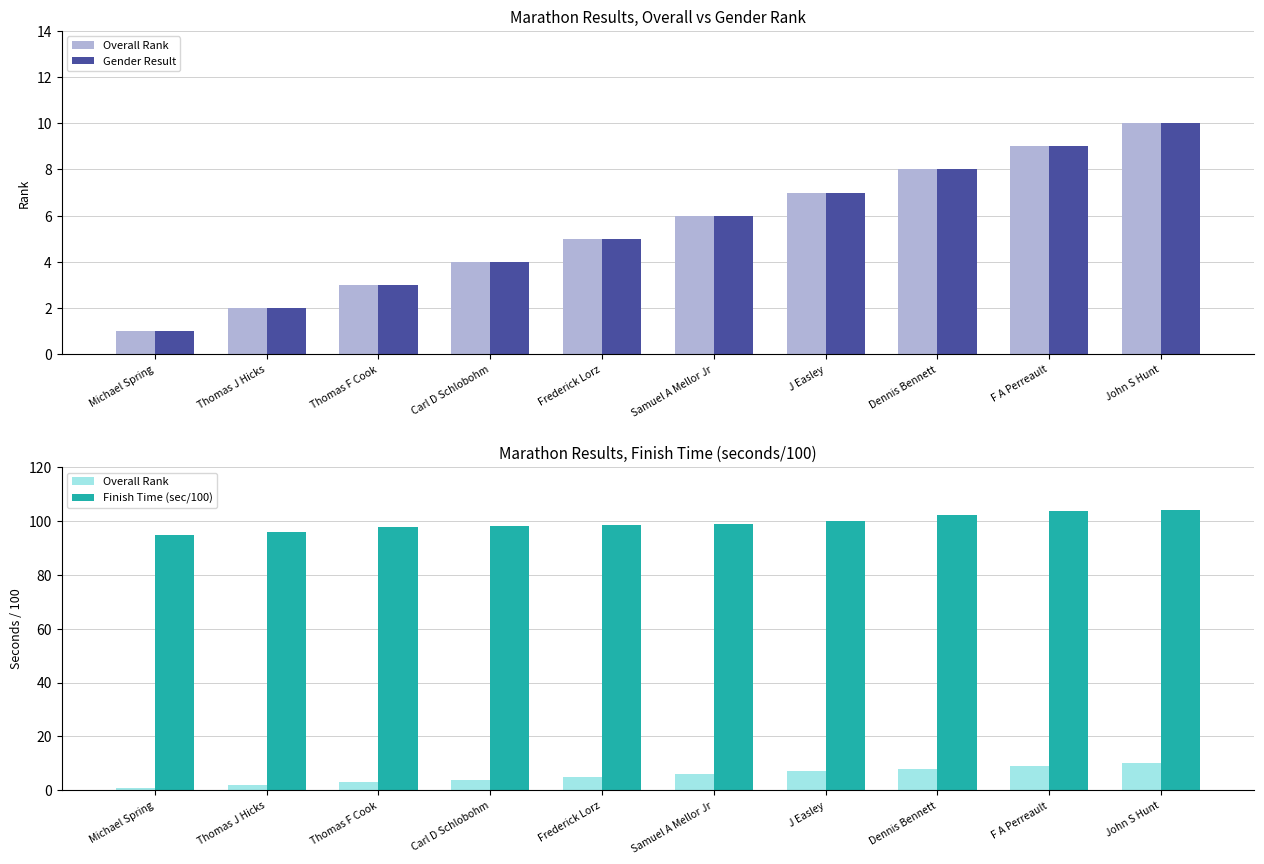

Reading left to right, list all the values displayed in this chart.

Overall Rank: 1.0	2.0	3.0	4.0	5.0	6.0	7.0	8.0	9.0	10.0
Gender Result: 1.0	2.0	3.0	4.0	5.0	6.0	7.0	8.0	9.0	10.0
Finish Time (sec/100): 94.8	95.7	97.5	98.2	98.4	98.8	99.9	102.3	103.7	104.0